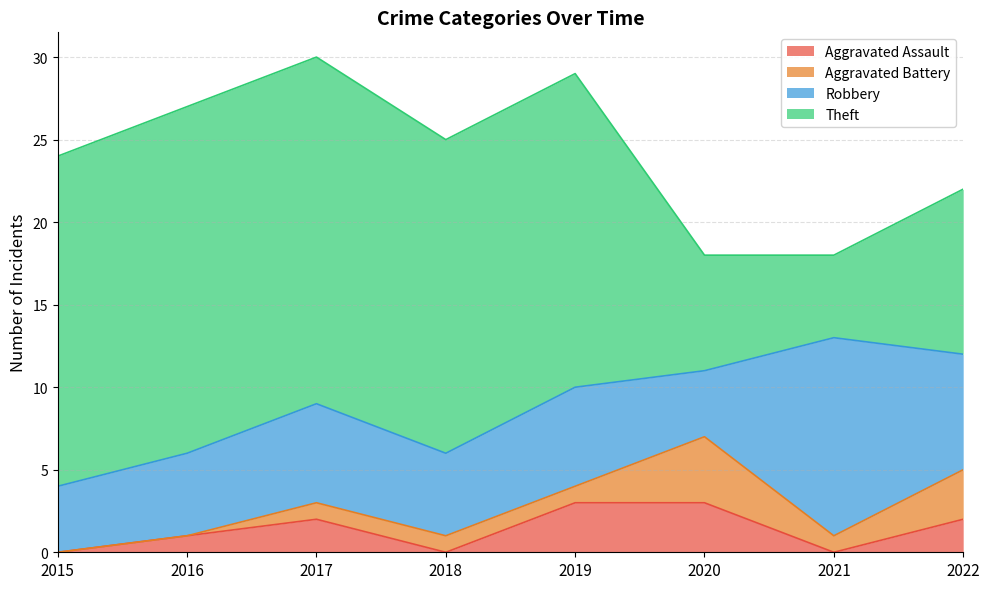

Reading left to right, what are all the values shown in this chart?

Aggravated Assault: 0	1	2	0	3	3	0	2
Aggravated Battery: 0	0	1	1	1	4	1	3
Robbery: 4	5	6	5	6	4	12	7
Theft: 20	21	21	19	19	7	5	10